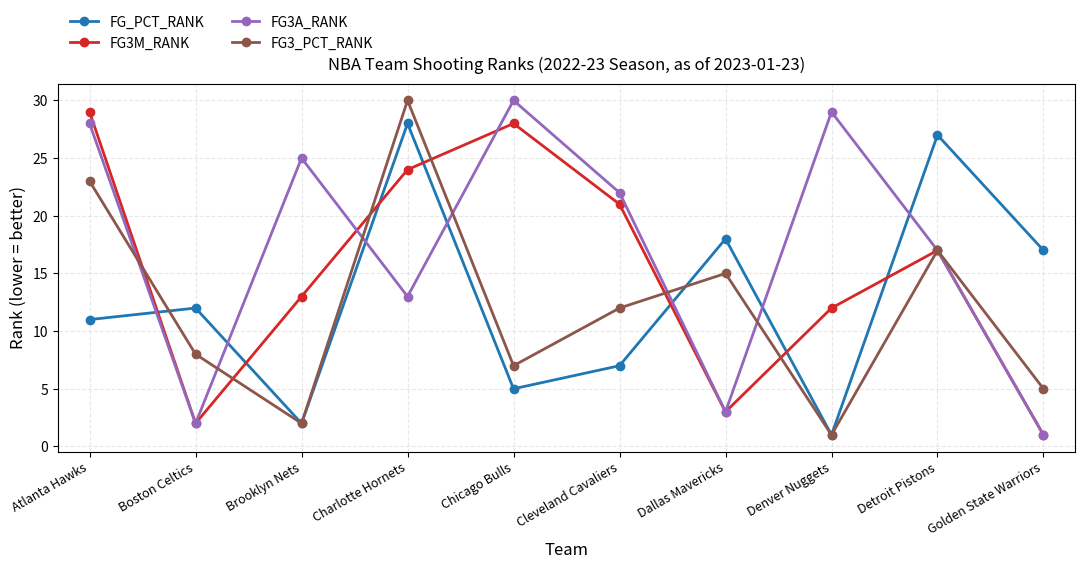

Is this an area chart (filled region under the line)?

No